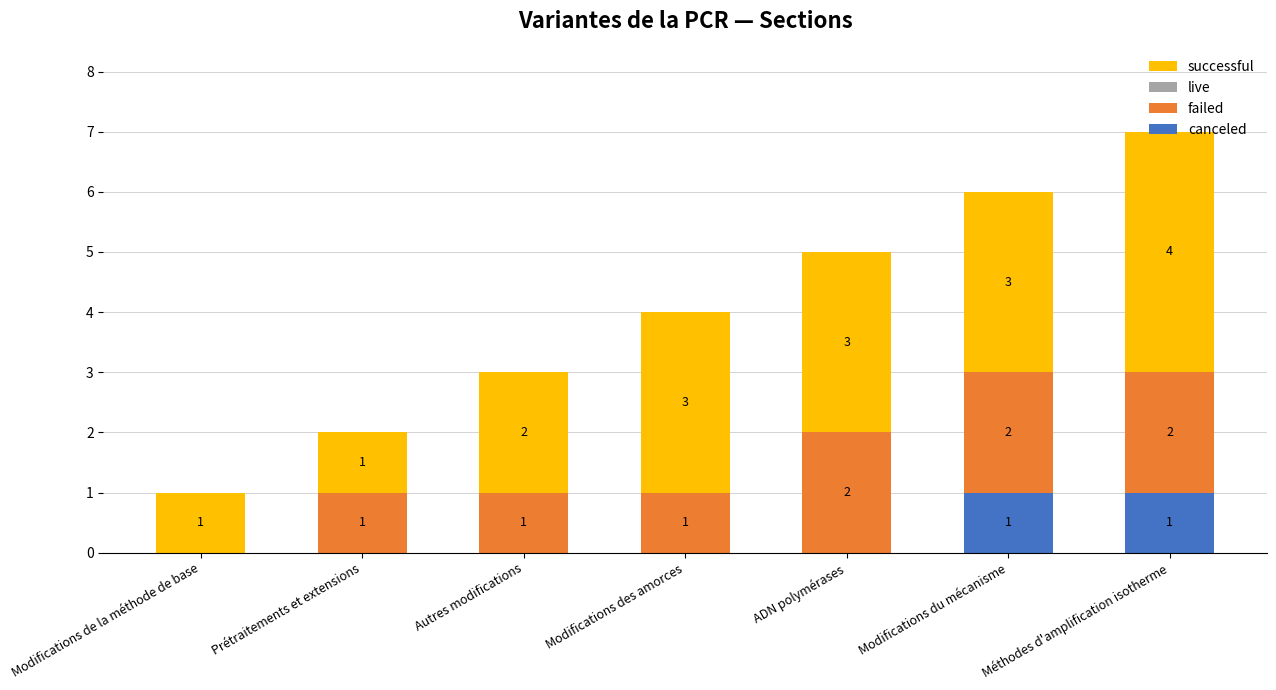

The canceled series shows 0 at Modifications de la méthode de base. True or false?

True